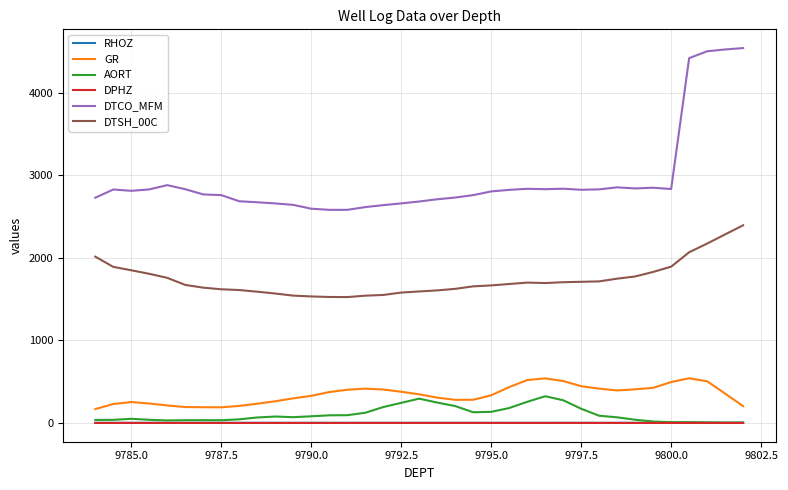

What is the lowest value of the RHOZ series?

2.1